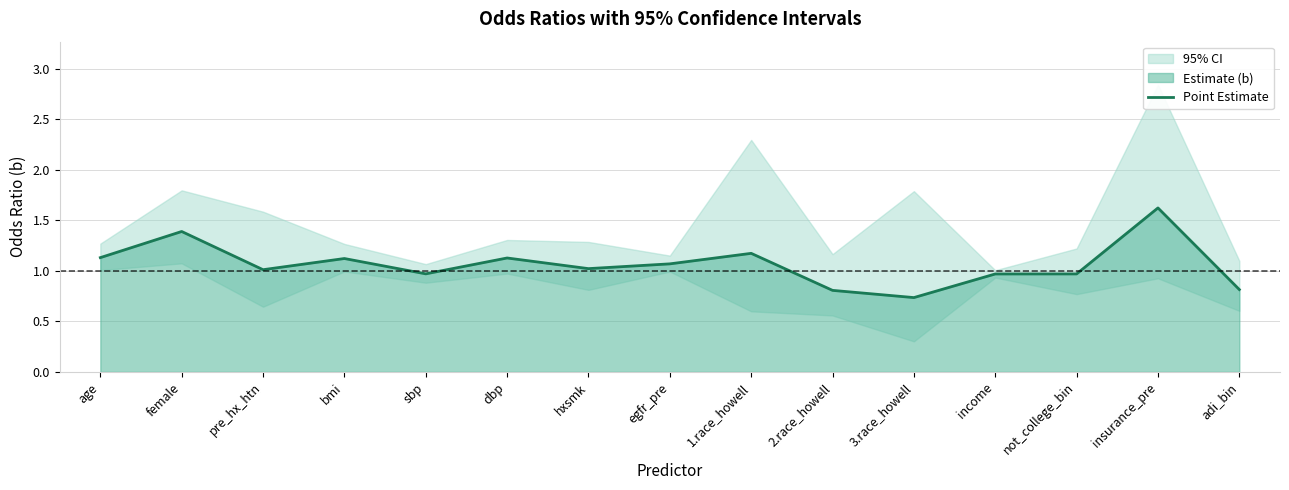

Which category has the highest value across all series?

insurance_pre